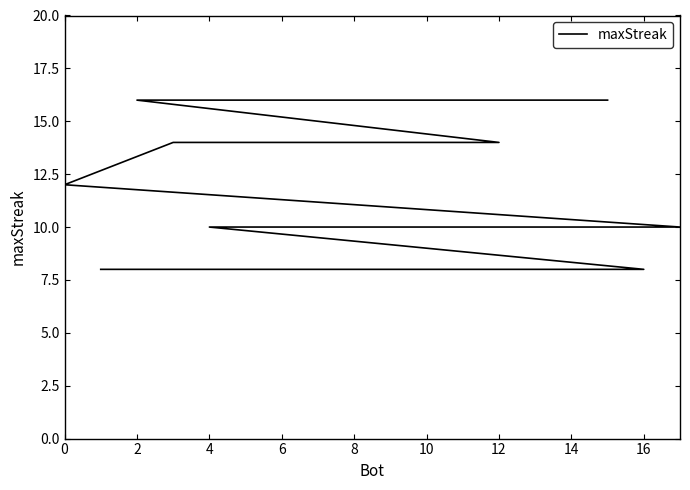

What is the maximum value shown in the chart?

16